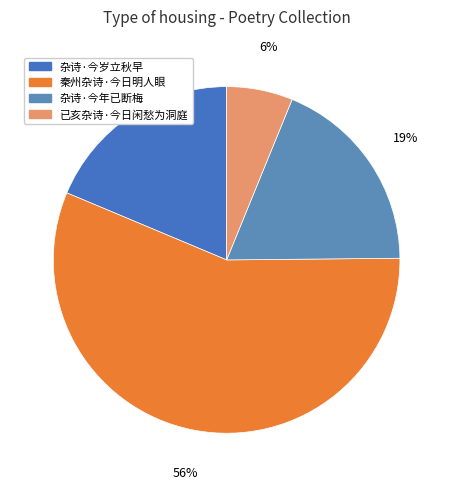

Which slice represents more than half of the pie?

秦州杂诗·今日明人眼